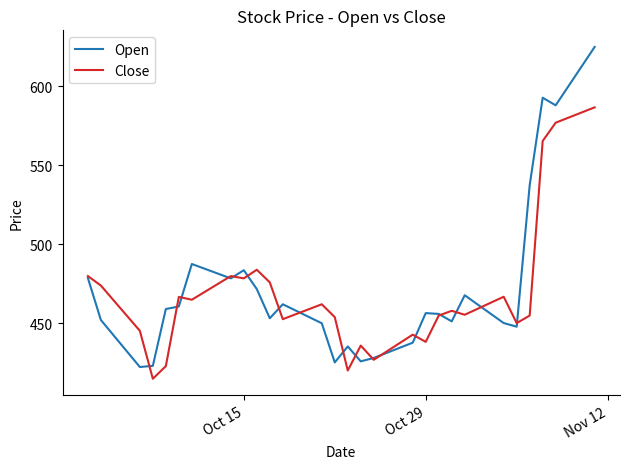

Which series has the largest range (max minus min)?

Open